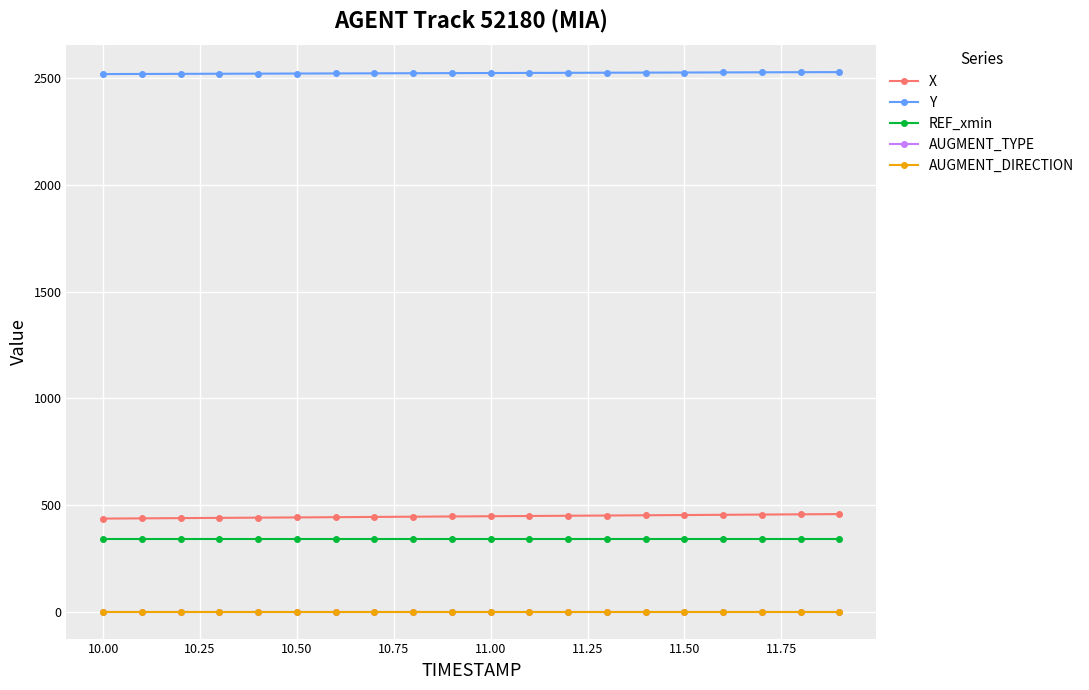

Does the chart have visible grid lines?

Yes